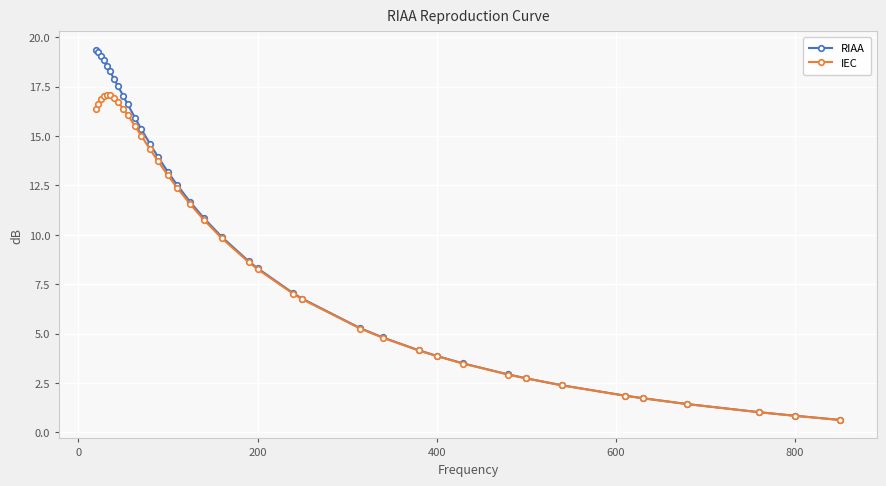

Which series has the widest spread of values?

RIAA